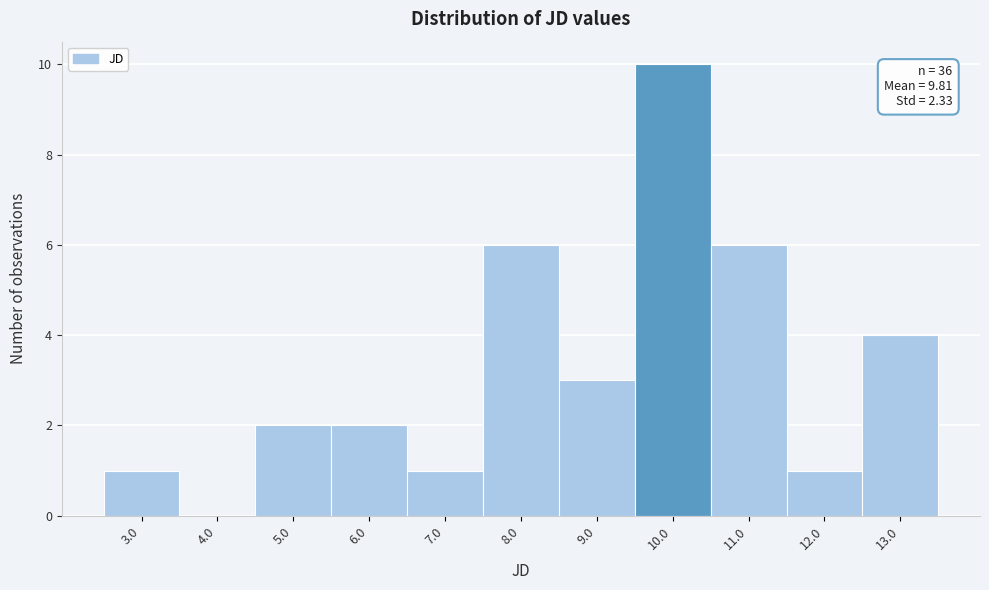

Reading right to left, what are all the values shown in this chart?

13.0=4	12.0=1	11.0=6	10.0=10	9.0=3	8.0=6	7.0=1	6.0=2	5.0=2	4.0=0	3.0=1